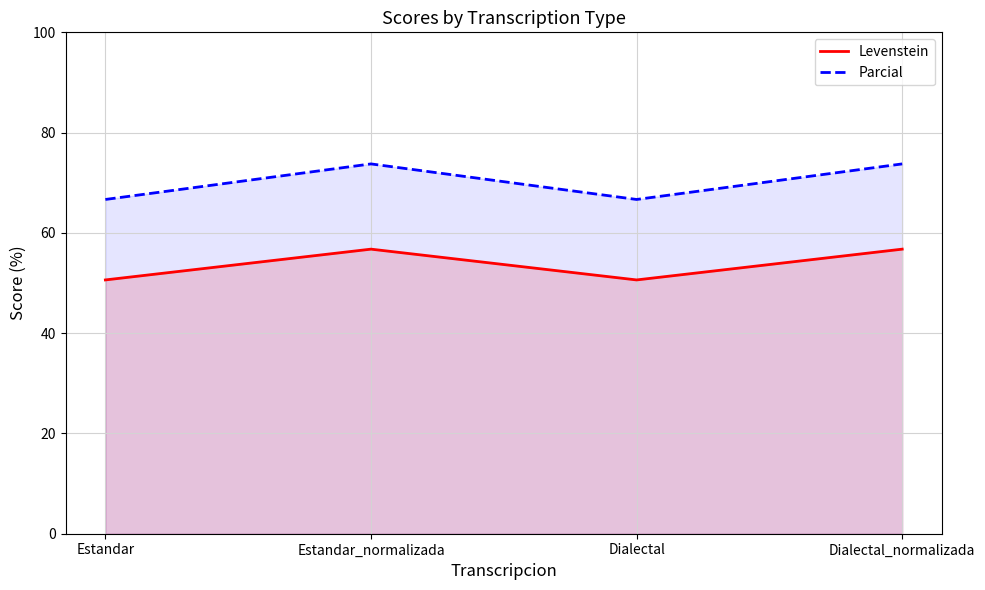

What is the average value of the Levenstein series?

53.7